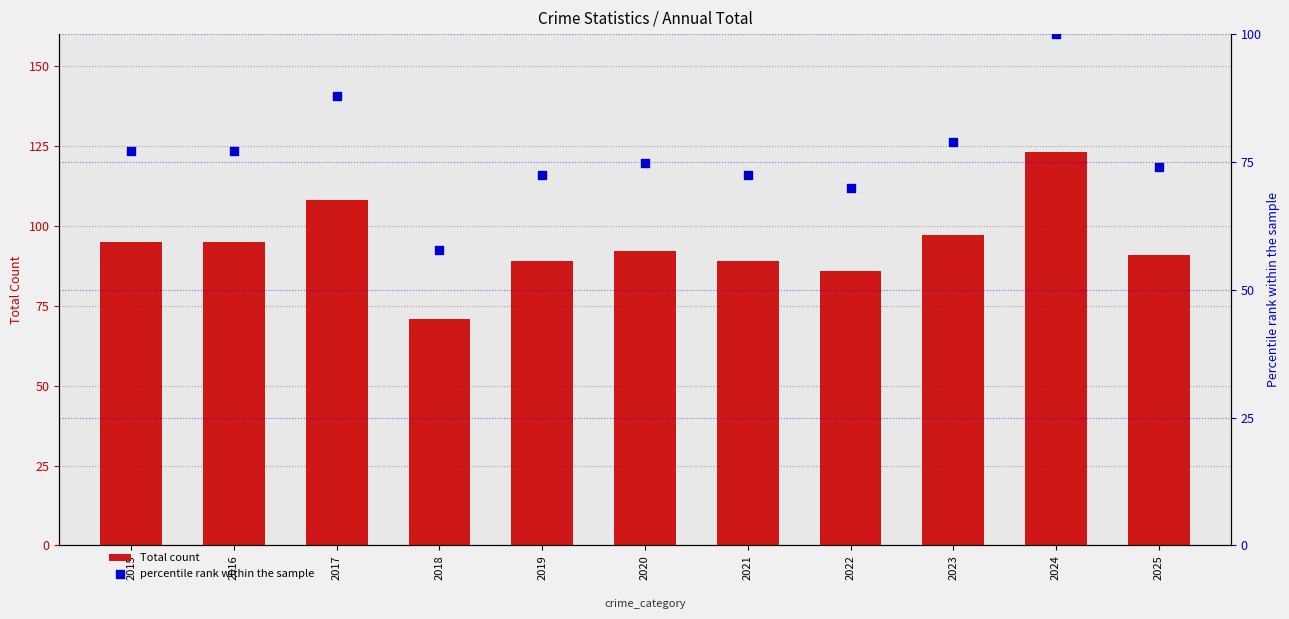

Which series has the largest total across all categories?

Total count